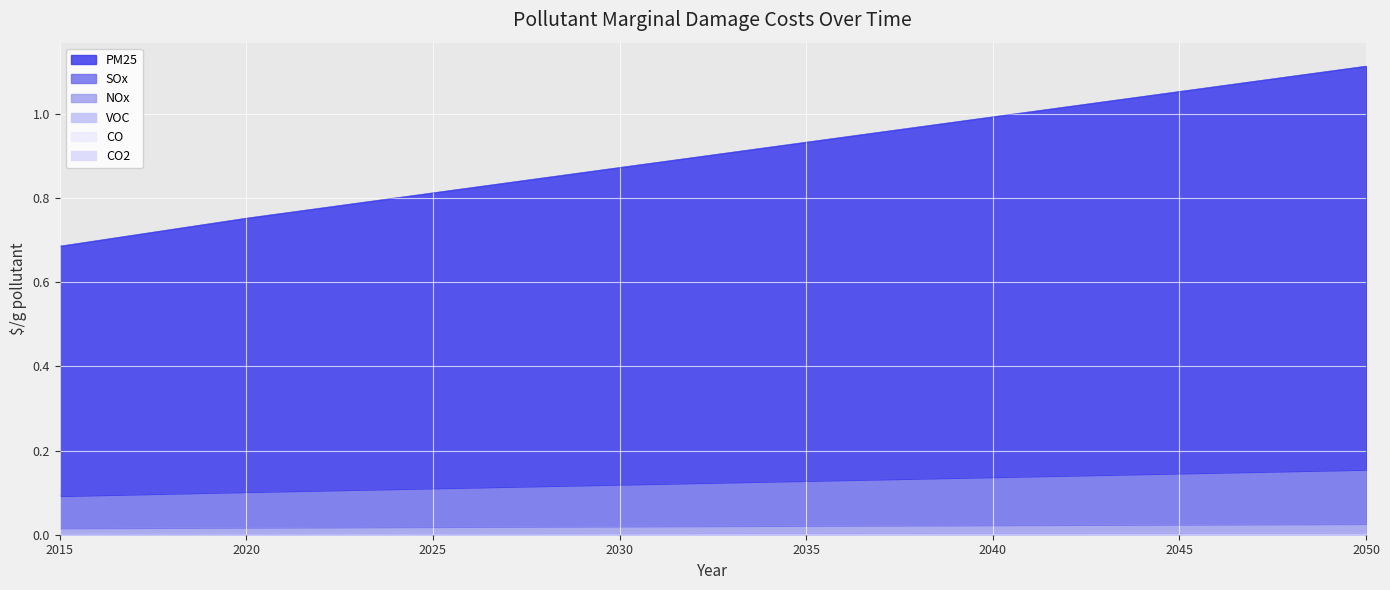

At which category is the sum across all series the highest?

2050